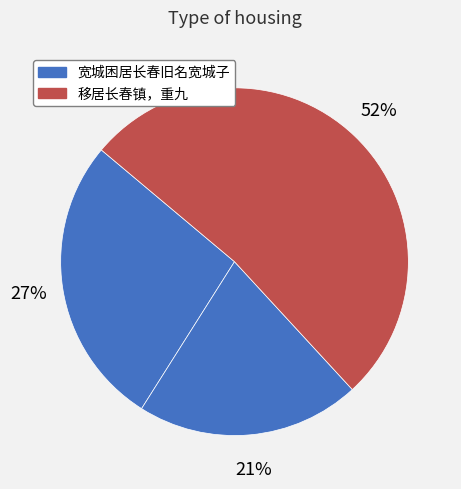

How many slices are in this pie chart?

3